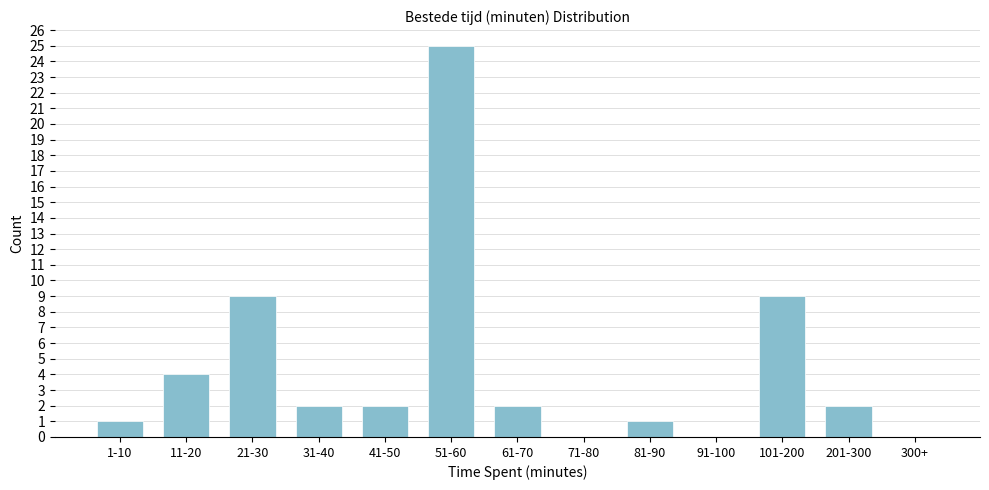

Reading left to right, list all the values displayed in this chart.

1-10=1	11-20=4	21-30=9	31-40=2	41-50=2	51-60=25	61-70=2	71-80=0	81-90=1	91-100=0	101-200=9	201-300=2	300+=0